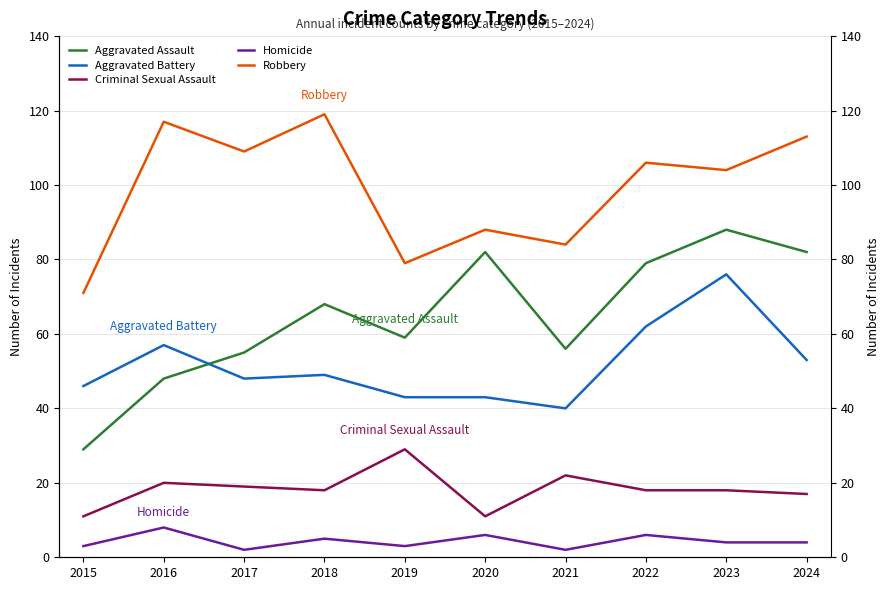

How many data points in Robbery are less than 106?

5